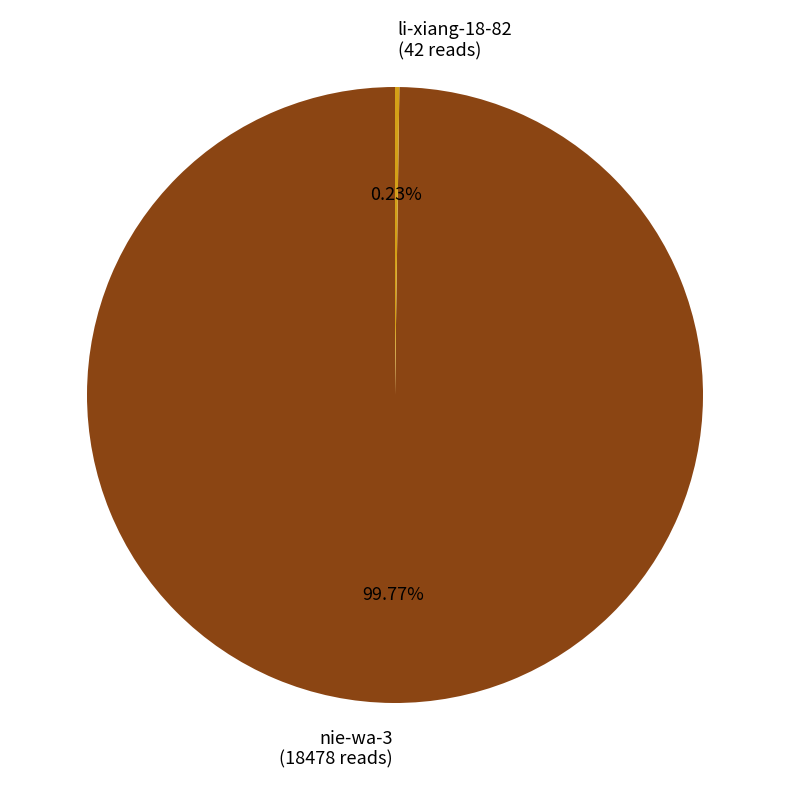

Is there any slice that represents more than half of the pie?

Yes